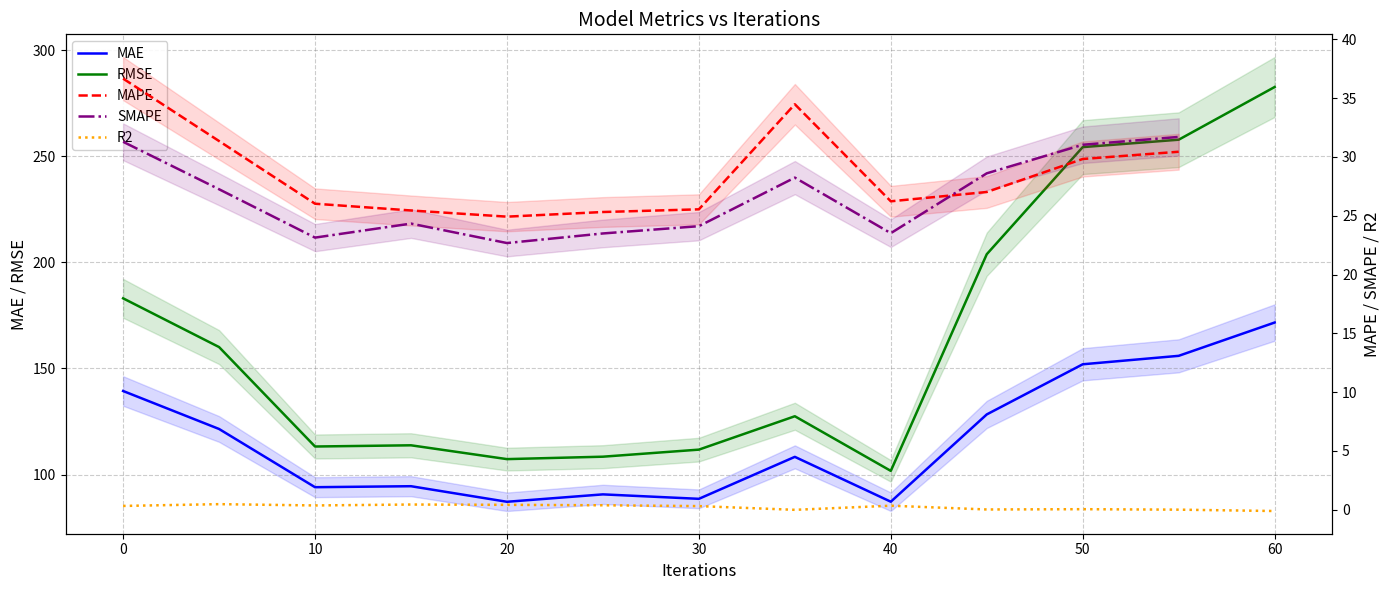

Is it true that MAE equals 128.9 at 30?

False